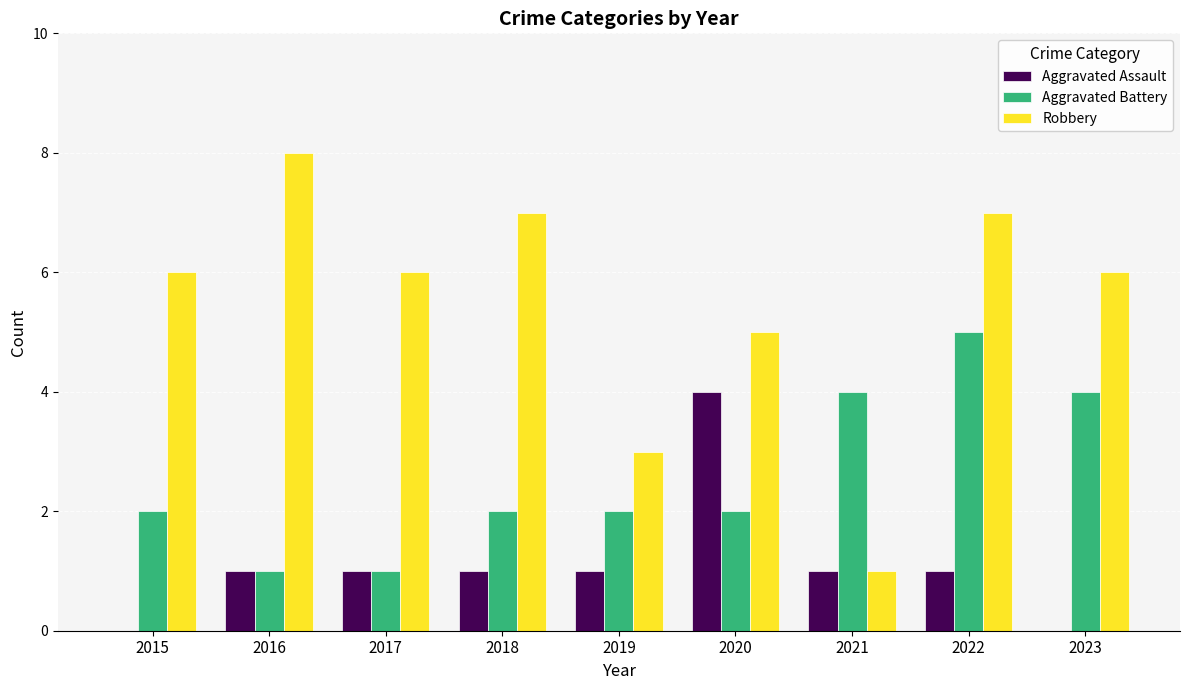

Reading left to right, list all the values displayed in this chart.

Aggravated Assault: 2015=0	2016=1	2017=1	2018=1	2019=1	2020=4	2021=1	2022=1	2023=0
Aggravated Battery: 2015=2	2016=1	2017=1	2018=2	2019=2	2020=2	2021=4	2022=5	2023=4
Robbery: 2015=6	2016=8	2017=6	2018=7	2019=3	2020=5	2021=1	2022=7	2023=6